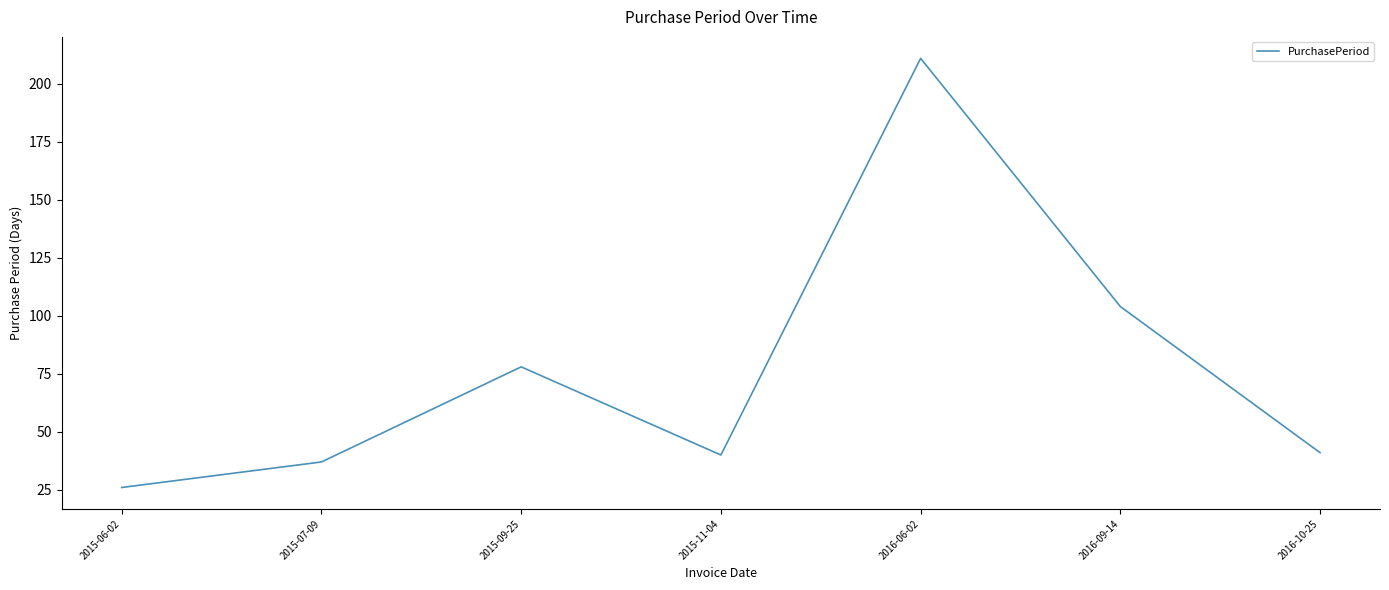

True or false: the data shows 36 at 2016-09-14.

False